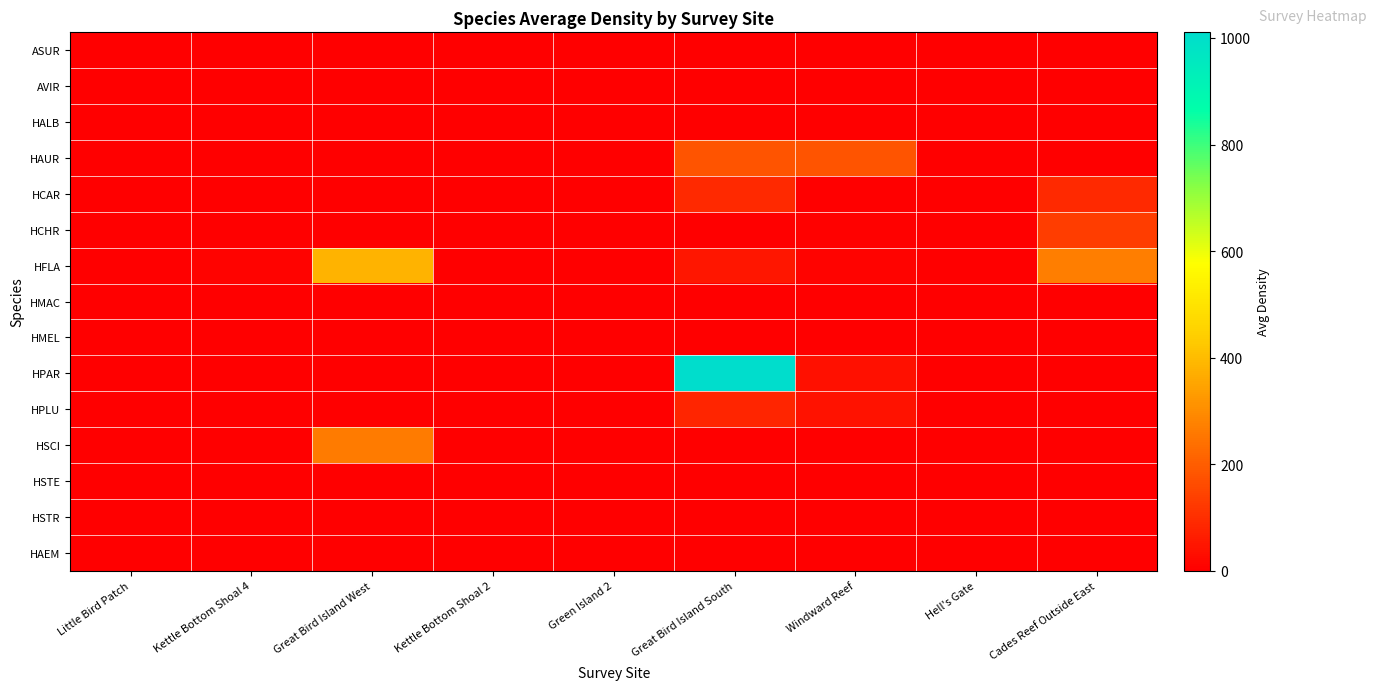

Reading right to left, what are all the values shown in this chart?

ASUR: Cades Reef Outside East=0.0	Hell's Gate=0.0	Windward Reef=0.0	Great Bird Island South=0.0	Green Island 2=0.0	Kettle Bottom Shoal 2=0.0	Great Bird Island West=0.0	Kettle Bottom Shoal 4=0.0	Little Bird Patch=0.0
AVIR: Cades Reef Outside East=0.0	Hell's Gate=0.0	Windward Reef=0.0	Great Bird Island South=0.0	Green Island 2=0.0	Kettle Bottom Shoal 2=0.0	Great Bird Island West=0.0	Kettle Bottom Shoal 4=0.0	Little Bird Patch=0.0
HALB: Cades Reef Outside East=0.0	Hell's Gate=0.0	Windward Reef=0.0	Great Bird Island South=0.0	Green Island 2=0.0	Kettle Bottom Shoal 2=0.0	Great Bird Island West=0.0	Kettle Bottom Shoal 4=0.0	Little Bird Patch=0.0
HAUR: Cades Reef Outside East=0.0	Hell's Gate=0.0	Windward Reef=178.6	Great Bird Island South=178.6	Green Island 2=0.0	Kettle Bottom Shoal 2=0.0	Great Bird Island West=0.0	Kettle Bottom Shoal 4=0.0	Little Bird Patch=0.0
HCAR: Cades Reef Outside East=88.8	Hell's Gate=0.0	Windward Reef=0.0	Great Bird Island South=88.8	Green Island 2=0.0	Kettle Bottom Shoal 2=0.0	Great Bird Island West=0.0	Kettle Bottom Shoal 4=0.0	Little Bird Patch=0.0
HCHR: Cades Reef Outside East=130.5	Hell's Gate=0.0	Windward Reef=7.4	Great Bird Island South=0.0	Green Island 2=0.0	Kettle Bottom Shoal 2=0.0	Great Bird Island West=0.0	Kettle Bottom Shoal 4=0.0	Little Bird Patch=0.0
HFLA: Cades Reef Outside East=271.4	Hell's Gate=0.0	Windward Reef=8.3	Great Bird Island South=50.0	Green Island 2=0.0	Kettle Bottom Shoal 2=0.0	Great Bird Island West=381.1	Kettle Bottom Shoal 4=8.3	Little Bird Patch=0.0
HMAC: Cades Reef Outside East=0.0	Hell's Gate=0.0	Windward Reef=0.0	Great Bird Island South=0.0	Green Island 2=0.0	Kettle Bottom Shoal 2=0.0	Great Bird Island West=0.0	Kettle Bottom Shoal 4=0.0	Little Bird Patch=0.0
HMEL: Cades Reef Outside East=0.0	Hell's Gate=0.0	Windward Reef=0.0	Great Bird Island South=0.0	Green Island 2=0.0	Kettle Bottom Shoal 2=0.0	Great Bird Island West=0.0	Kettle Bottom Shoal 4=0.0	Little Bird Patch=0.0
HPAR: Cades Reef Outside East=0.0	Hell's Gate=0.0	Windward Reef=37.4	Great Bird Island South=1010.6	Green Island 2=0.0	Kettle Bottom Shoal 2=0.0	Great Bird Island West=0.0	Kettle Bottom Shoal 4=0.0	Little Bird Patch=0.0
HPLU: Cades Reef Outside East=0.0	Hell's Gate=0.0	Windward Reef=40.5	Great Bird Island South=81.0	Green Island 2=0.0	Kettle Bottom Shoal 2=0.0	Great Bird Island West=0.0	Kettle Bottom Shoal 4=0.0	Little Bird Patch=0.0
HSCI: Cades Reef Outside East=0.0	Hell's Gate=0.0	Windward Reef=0.0	Great Bird Island South=0.0	Green Island 2=0.0	Kettle Bottom Shoal 2=0.0	Great Bird Island West=261.5	Kettle Bottom Shoal 4=0.0	Little Bird Patch=0.0
HSTE: Cades Reef Outside East=0.0	Hell's Gate=0.0	Windward Reef=0.0	Great Bird Island South=0.0	Green Island 2=0.0	Kettle Bottom Shoal 2=0.0	Great Bird Island West=0.0	Kettle Bottom Shoal 4=0.0	Little Bird Patch=0.0
HSTR: Cades Reef Outside East=0.0	Hell's Gate=0.0	Windward Reef=0.0	Great Bird Island South=0.0	Green Island 2=0.0	Kettle Bottom Shoal 2=0.0	Great Bird Island West=0.0	Kettle Bottom Shoal 4=0.0	Little Bird Patch=0.0
HAEM: Cades Reef Outside East=0.0	Hell's Gate=0.0	Windward Reef=0.0	Great Bird Island South=0.0	Green Island 2=0.0	Kettle Bottom Shoal 2=0.0	Great Bird Island West=0.0	Kettle Bottom Shoal 4=0.0	Little Bird Patch=0.0